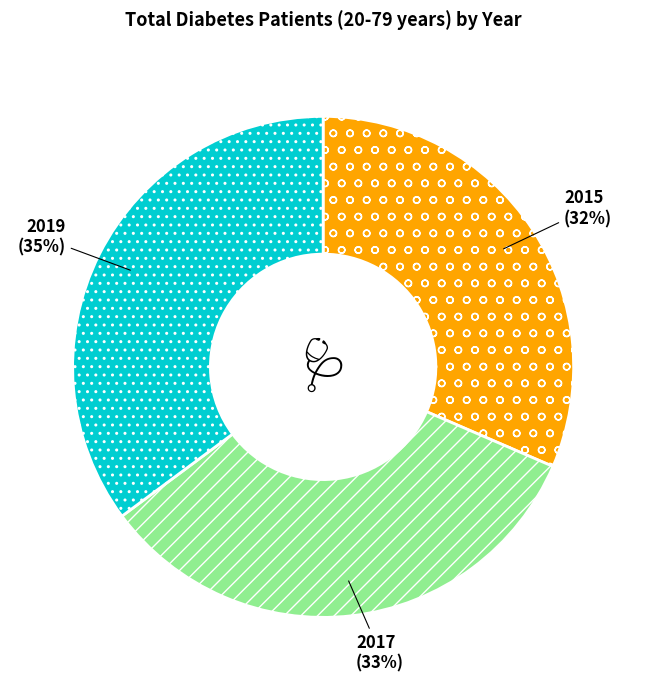

Rank the categories by value from lowest to highest.

2015, 2017, 2019